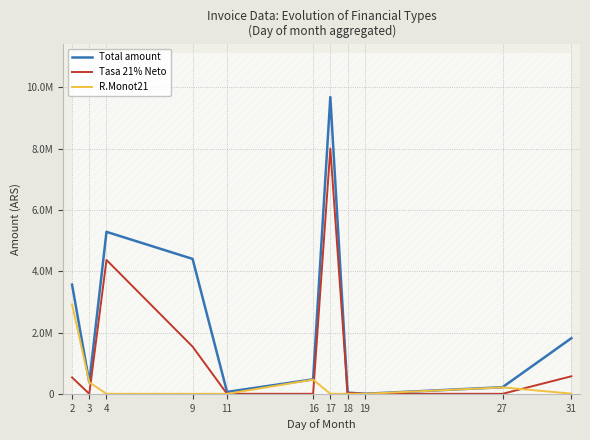

How many lines are shown in the chart?

3